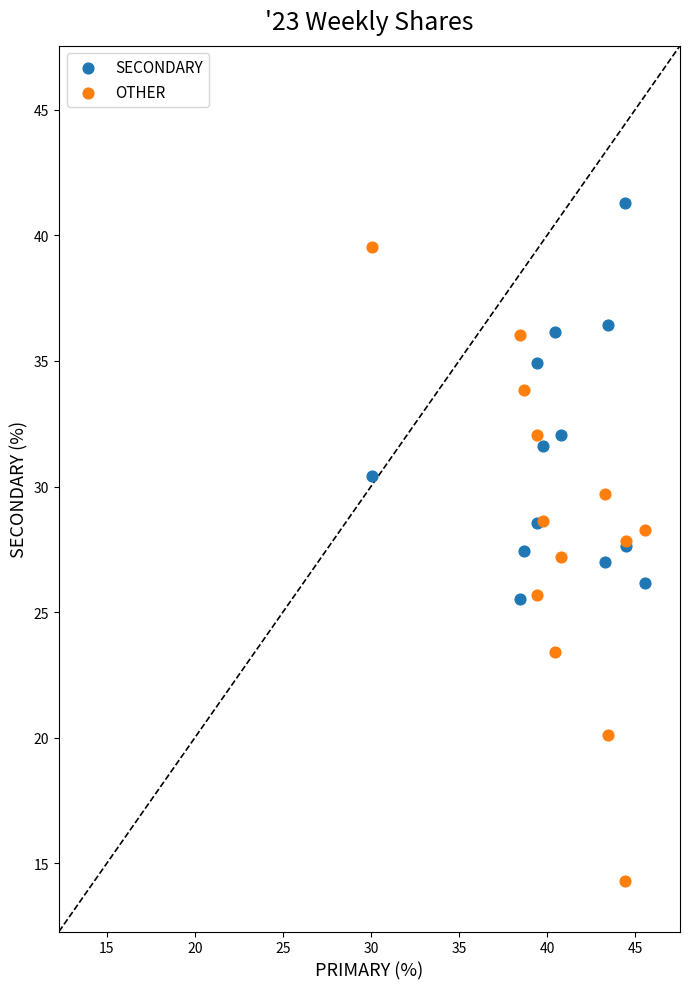

What are all the series names shown in the legend?

SECONDARY, OTHER